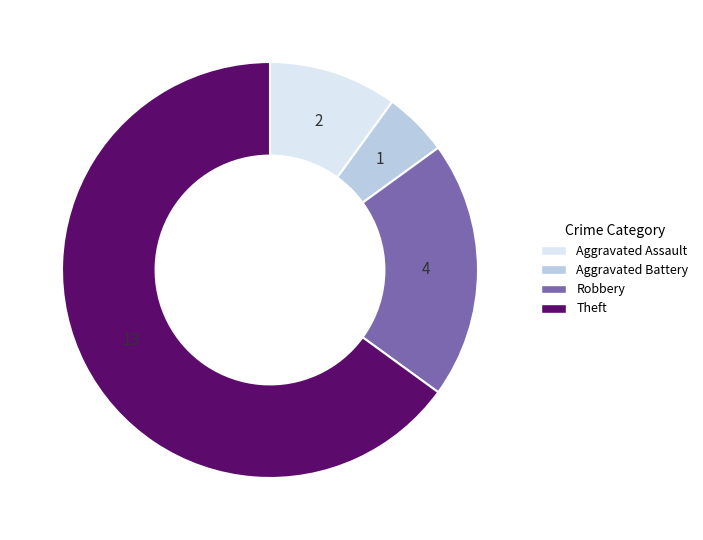

Does any single category account for the majority?

Yes